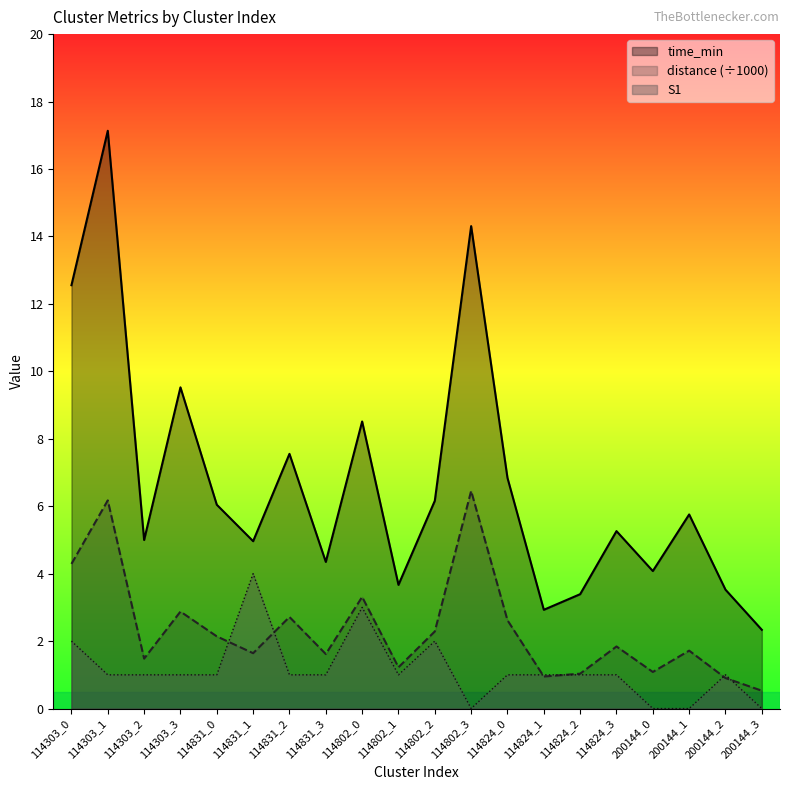

Where does the distance series first go above 1?

114303_0